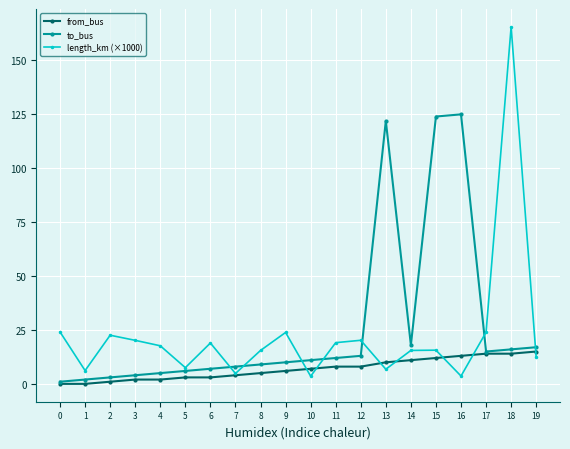

What is the total value across all series at 13?

138.8